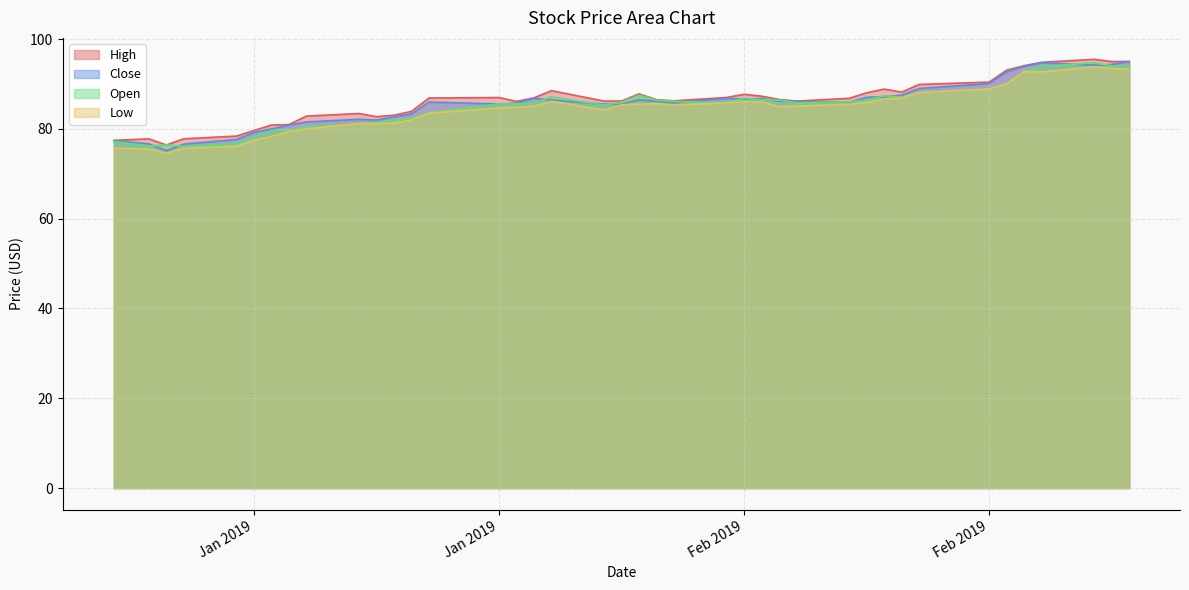

What are all the series names shown in the legend?

High, Close, Open, Low